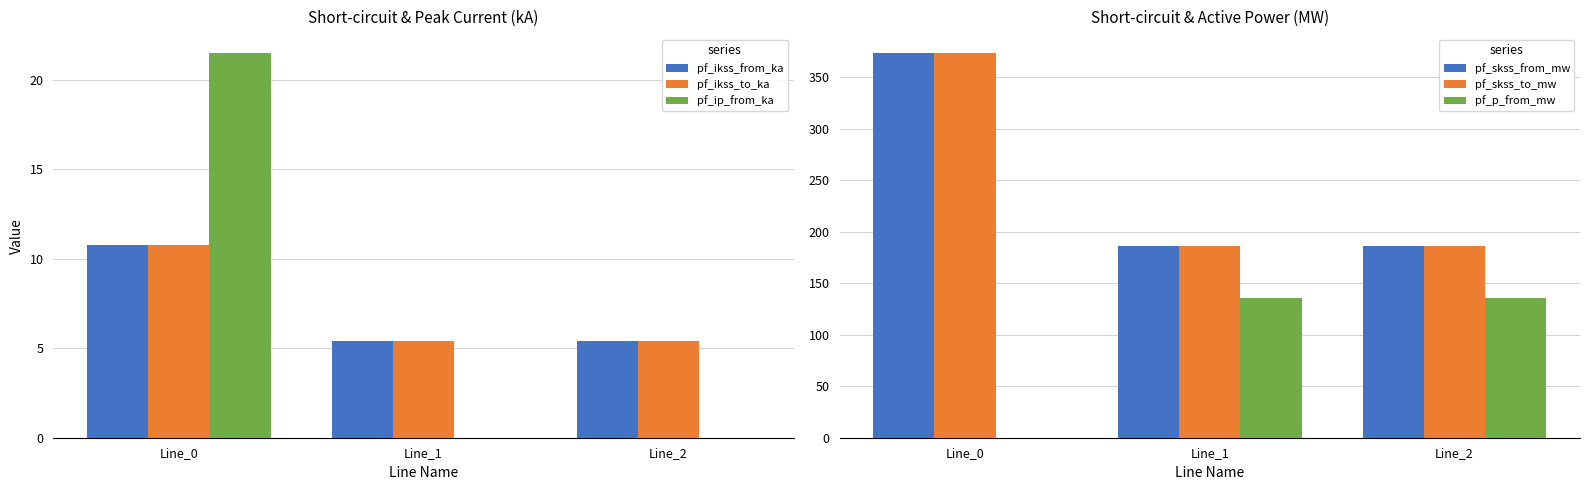

True or false: pf_ikss_from_ka has a value of 10.8 at Line_0.

True